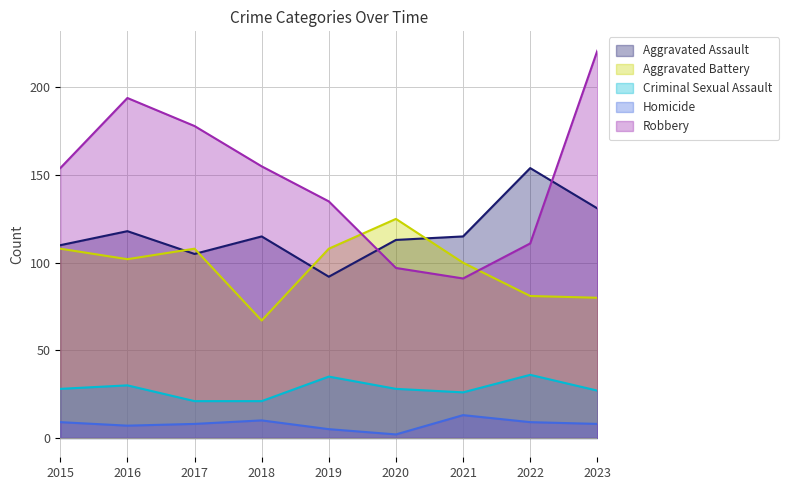

What is the value of the Aggravated Battery point at the 3rd from the left?

108